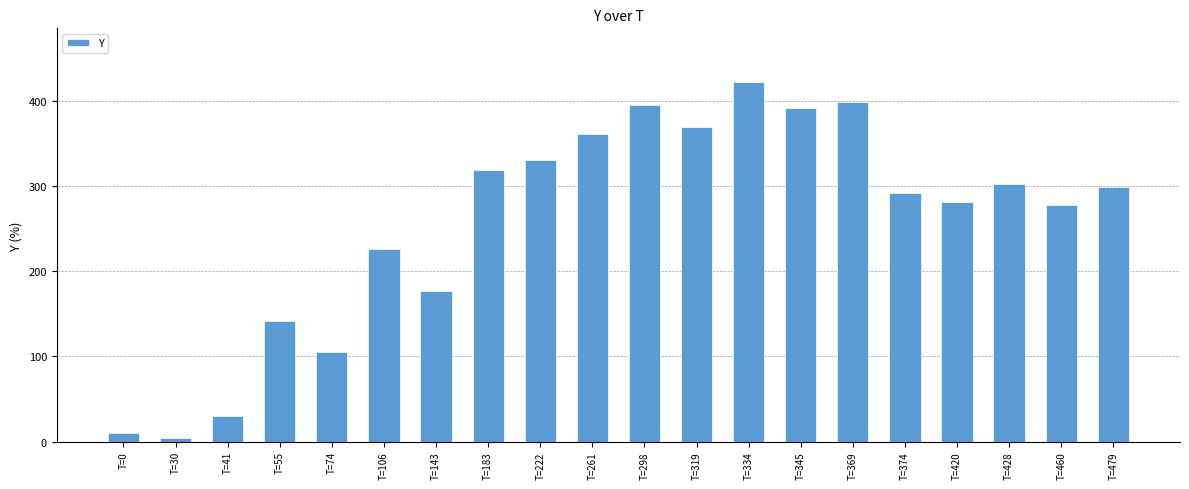

What is the change in value from T=183 to T=369?

+80.2